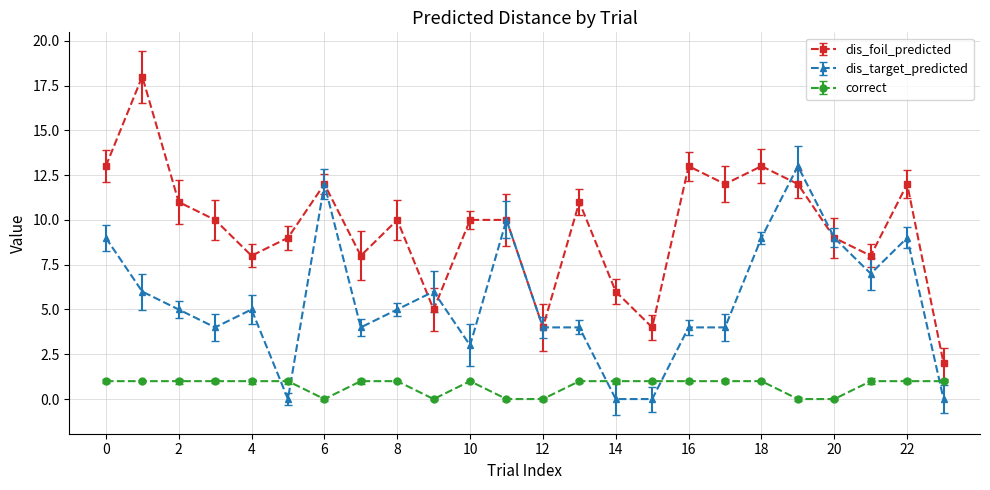

True or false: dis_foil_predicted has more than 2 points higher than both neighbors.

True